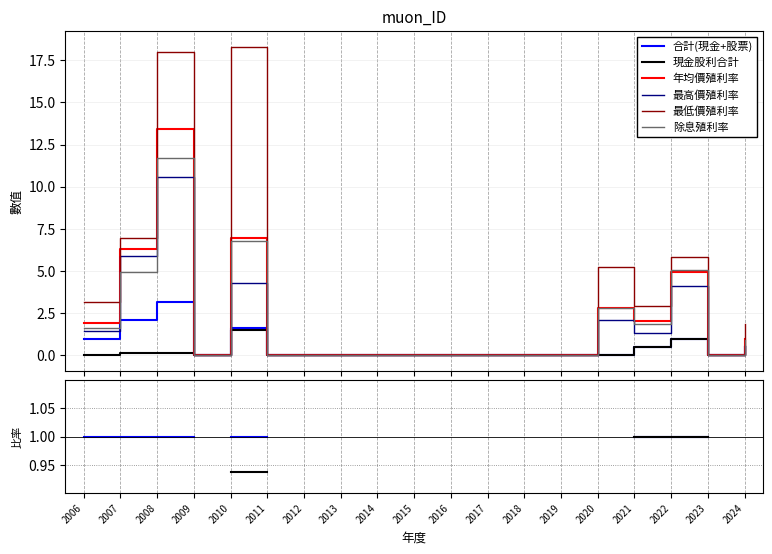

How many lines are shown in the chart?

6